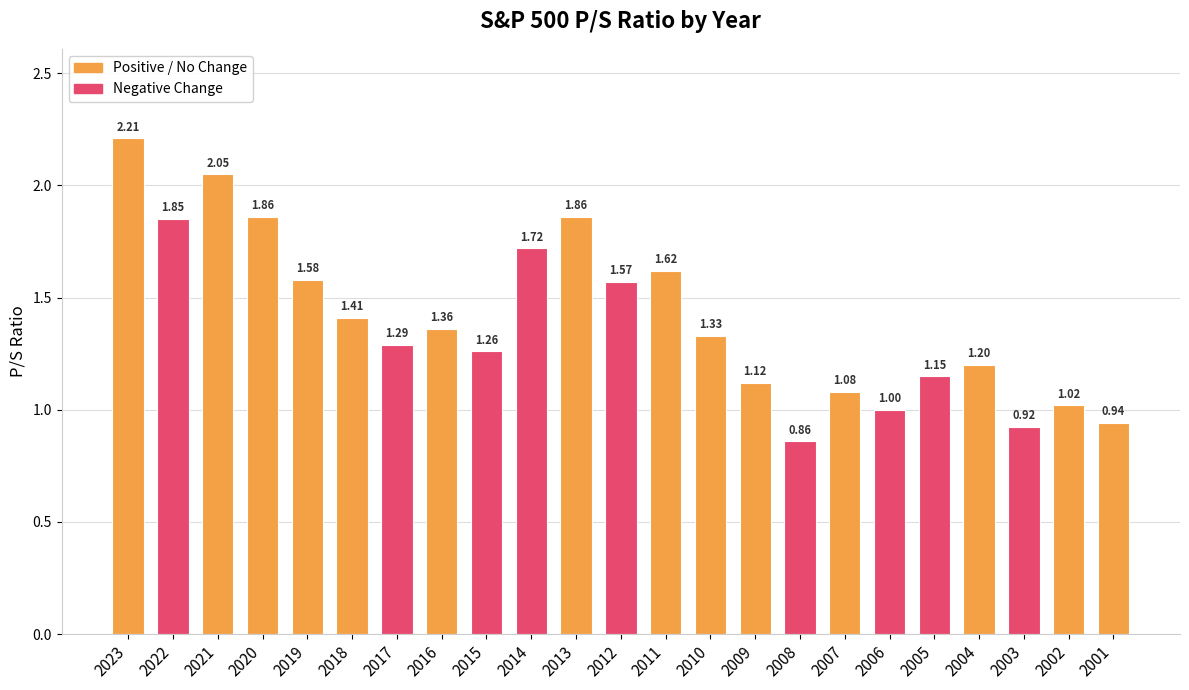

What is the difference between the values at 2007 and 2016?

0.3